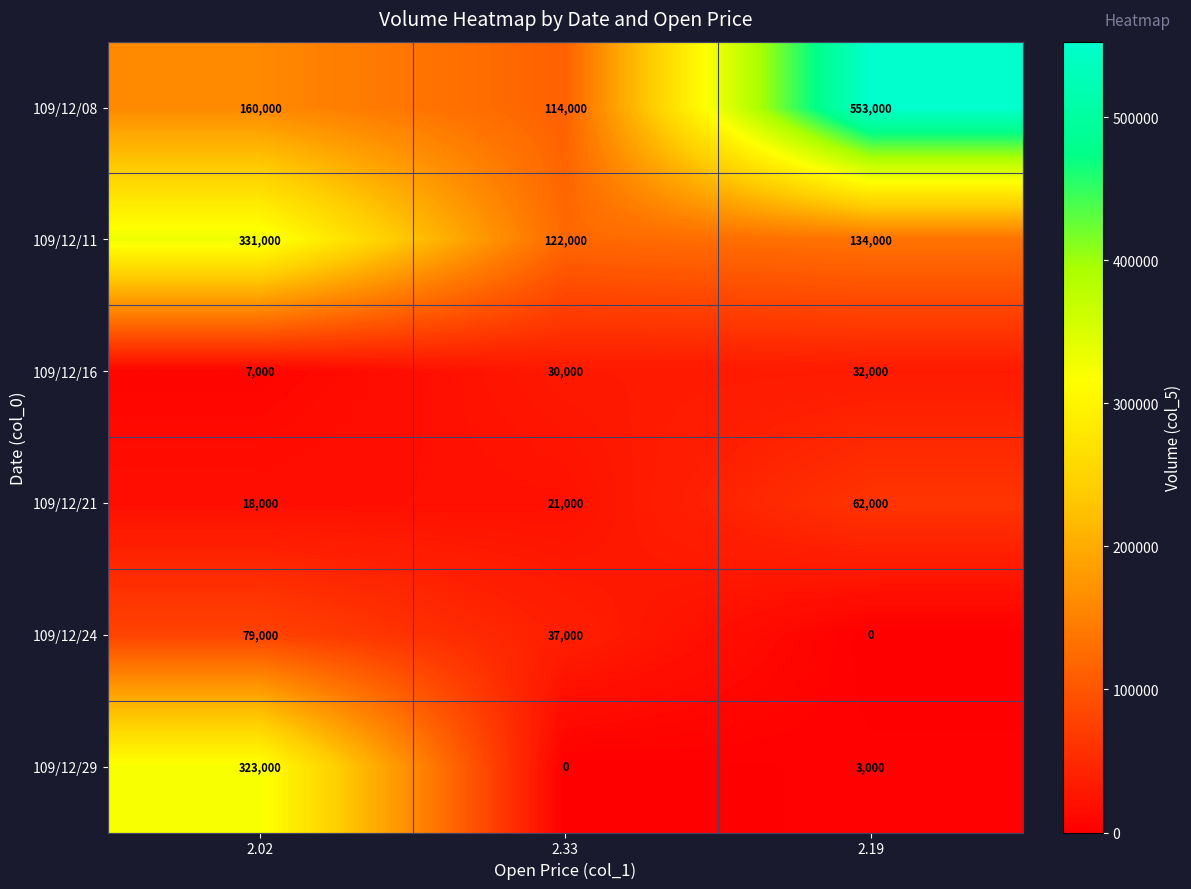

Which label corresponds to the largest value in the chart?

2.19